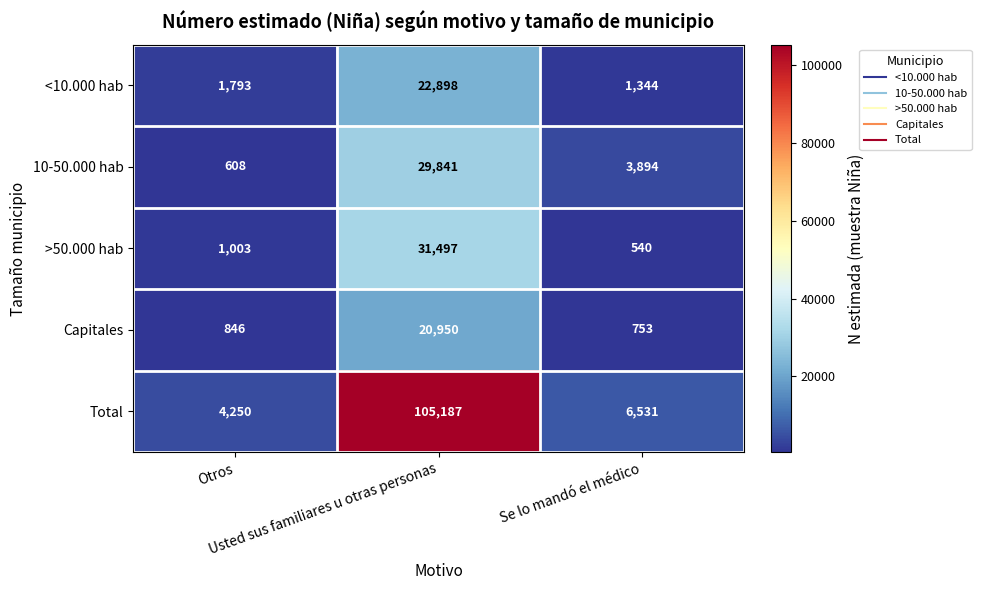

What is the sum of all Capitales values?

22549